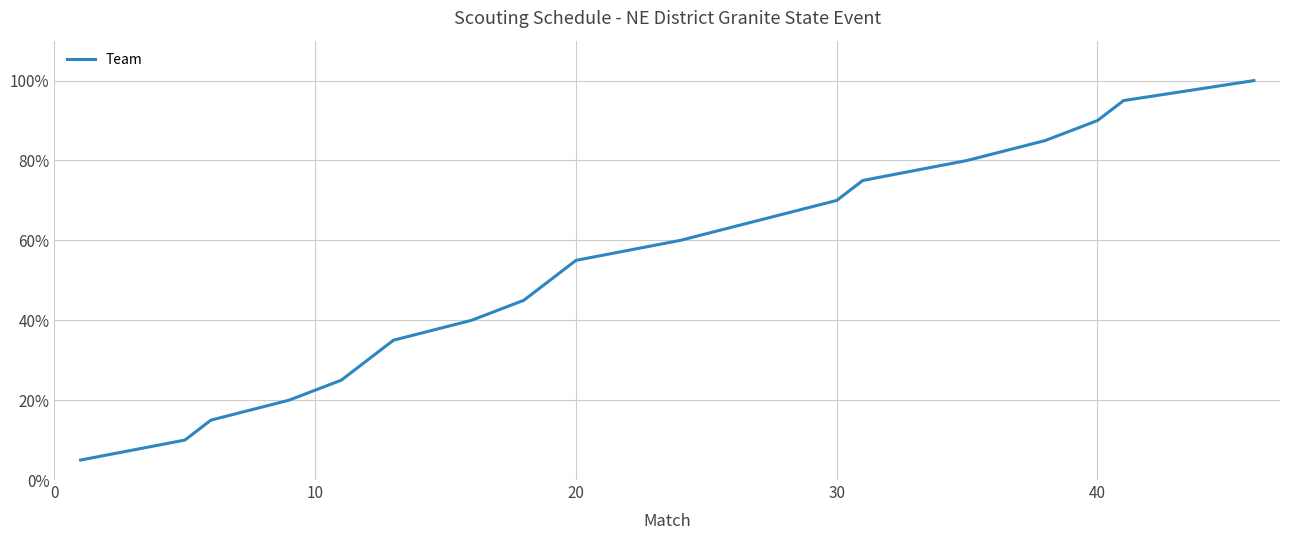

Reading left to right, transcribe all the data shown in this chart.

5.0	10.0	15.0	20.0	25.0	30.0	35.0	40.0	45.0	50.0	55.0	60.0	65.0	70.0	75.0	80.0	85.0	90.0	95.0	100.0